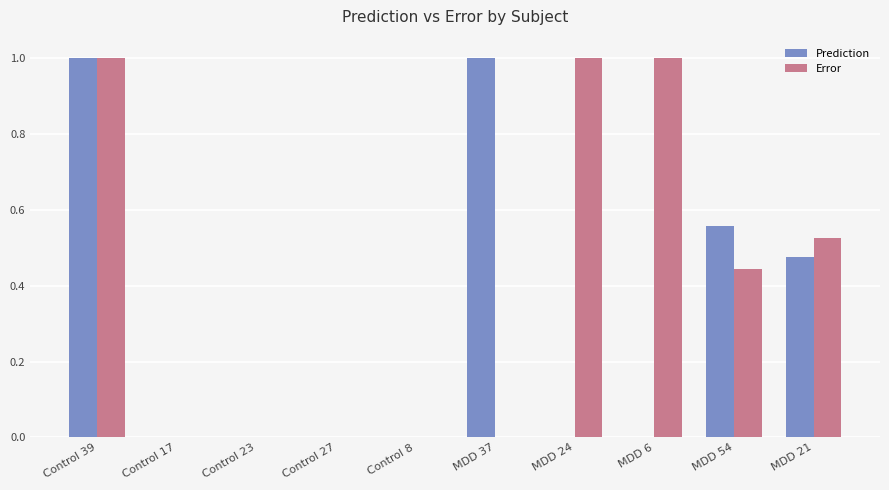

How many groups of bars are there?

10